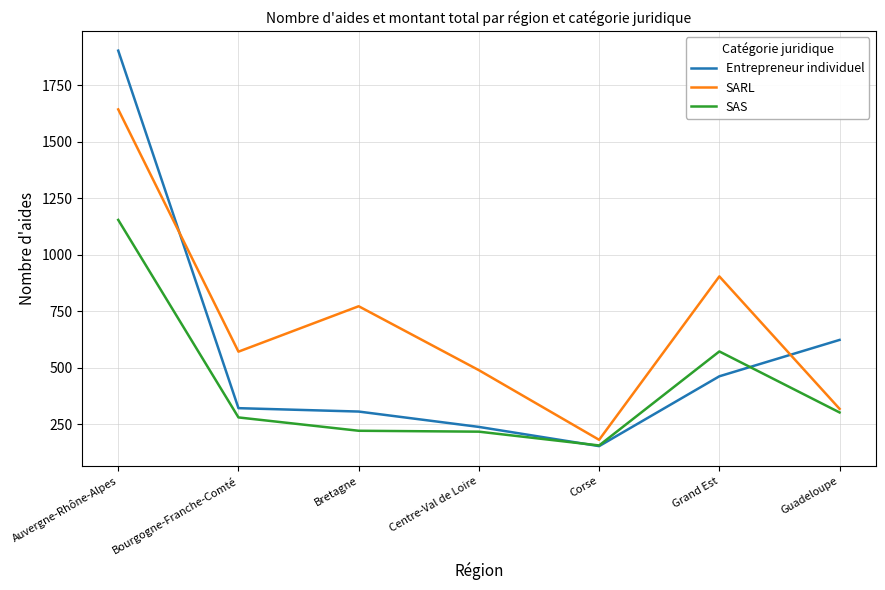

What are all the series names shown in the legend?

Entrepreneur individuel, SARL, SAS